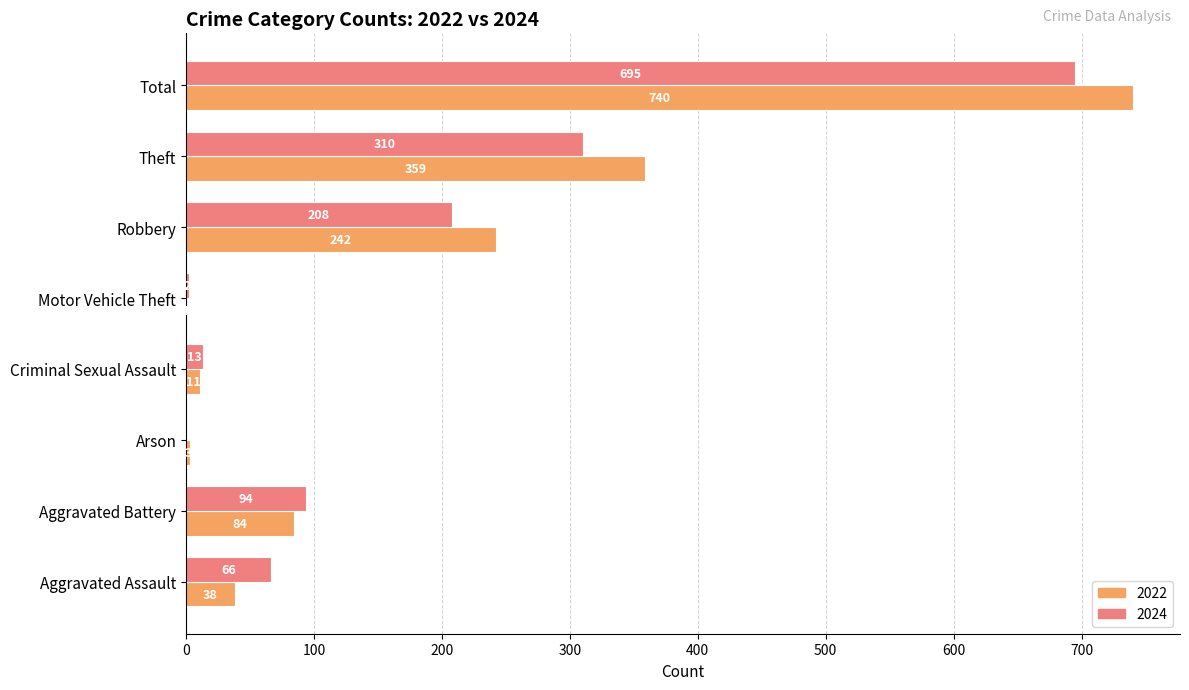

Where is 2022 nearest to the value 370?

Theft